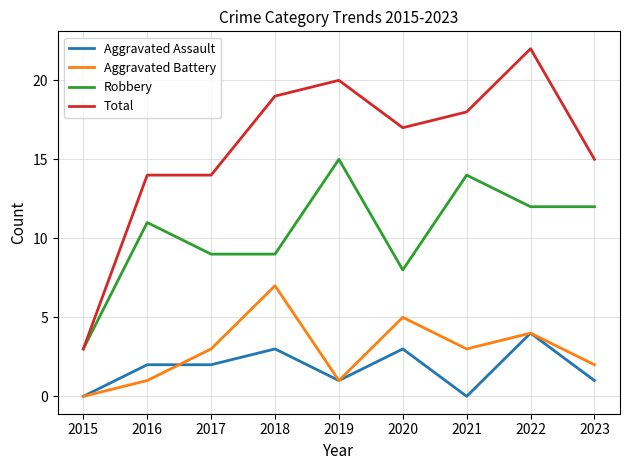

How many lines are shown in the chart?

4